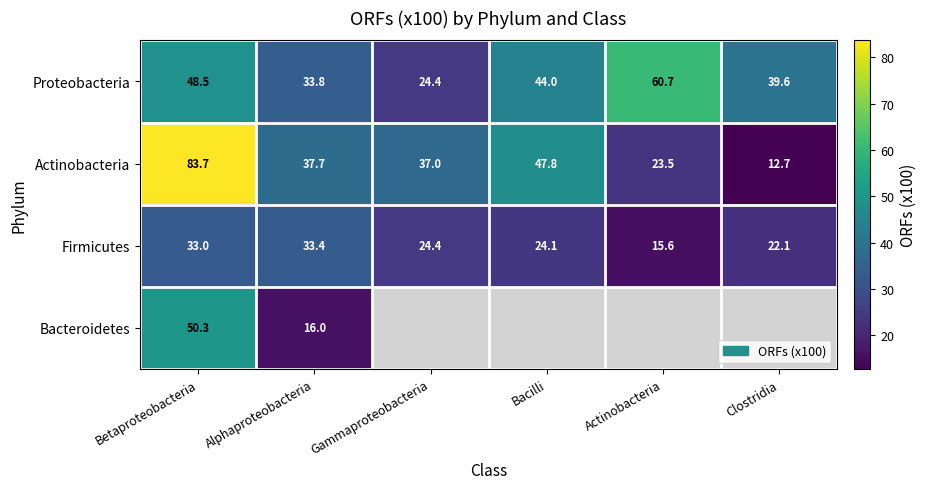

How many values in the Firmicutes series are below 24?

2